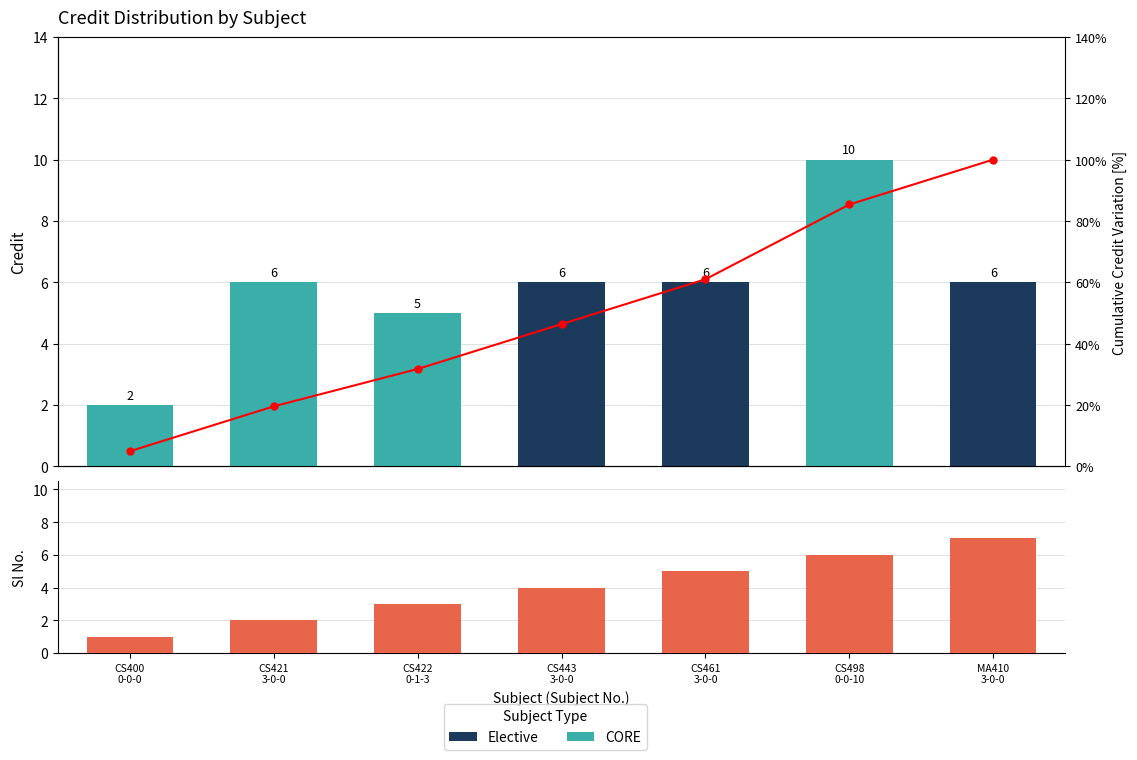

What is the average value of the Sl No. series?

4.0